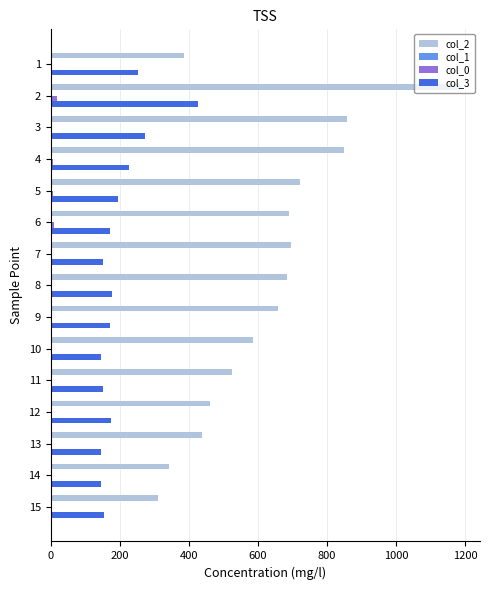

Which series has the largest total across all categories?

col_2